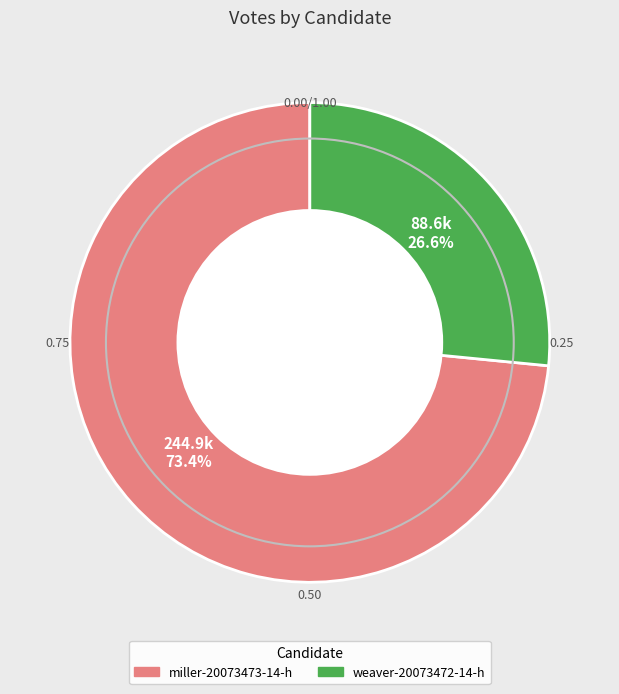

The weaver-20073472-14-h slice represents 13% of the pie. True or false?

False